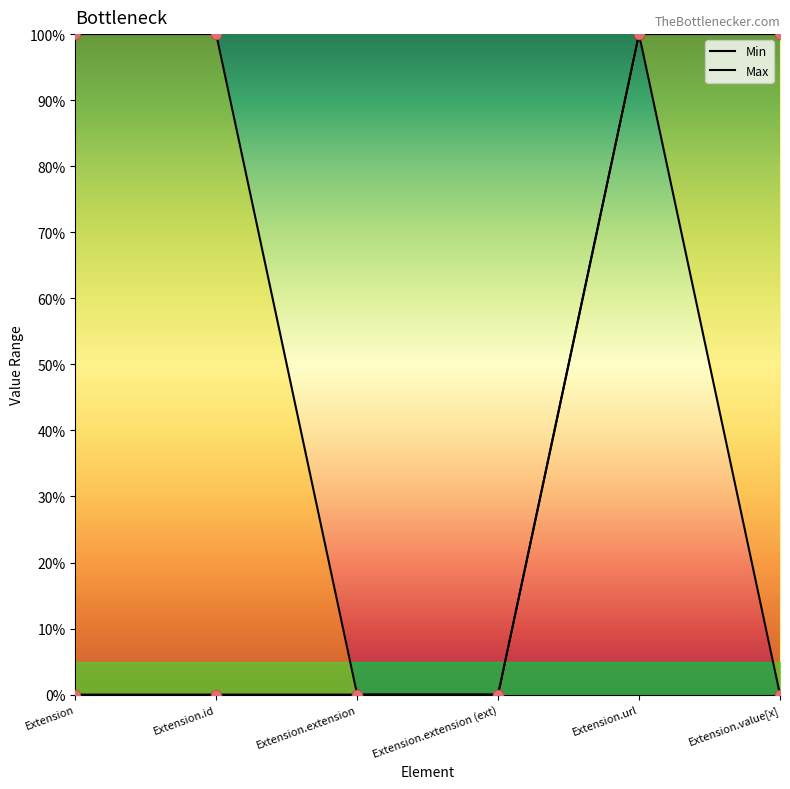

Which series reaches the minimum Y coordinate?

Min